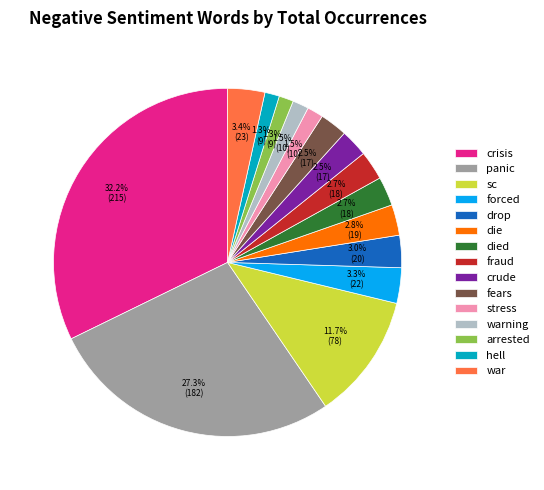

Is crude the majority of the pie?

No